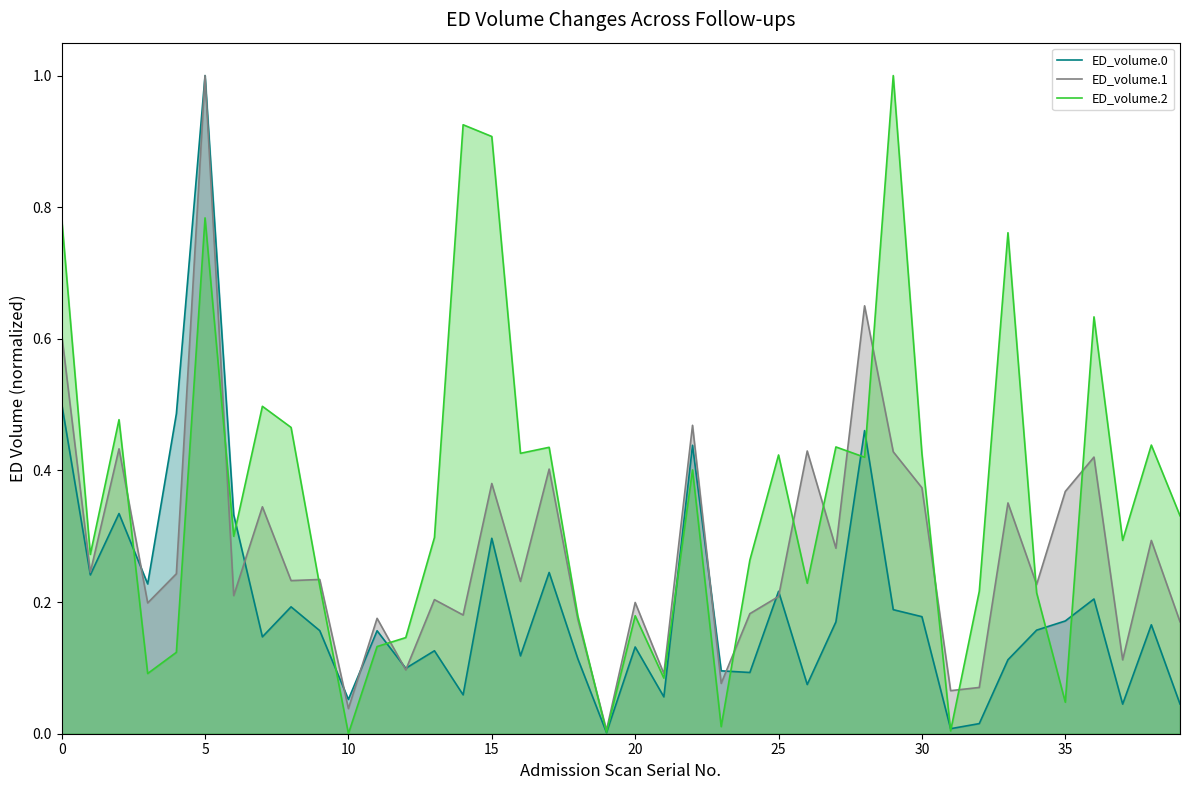

How many interior local valleys does the ED_volume.2 series have?

13